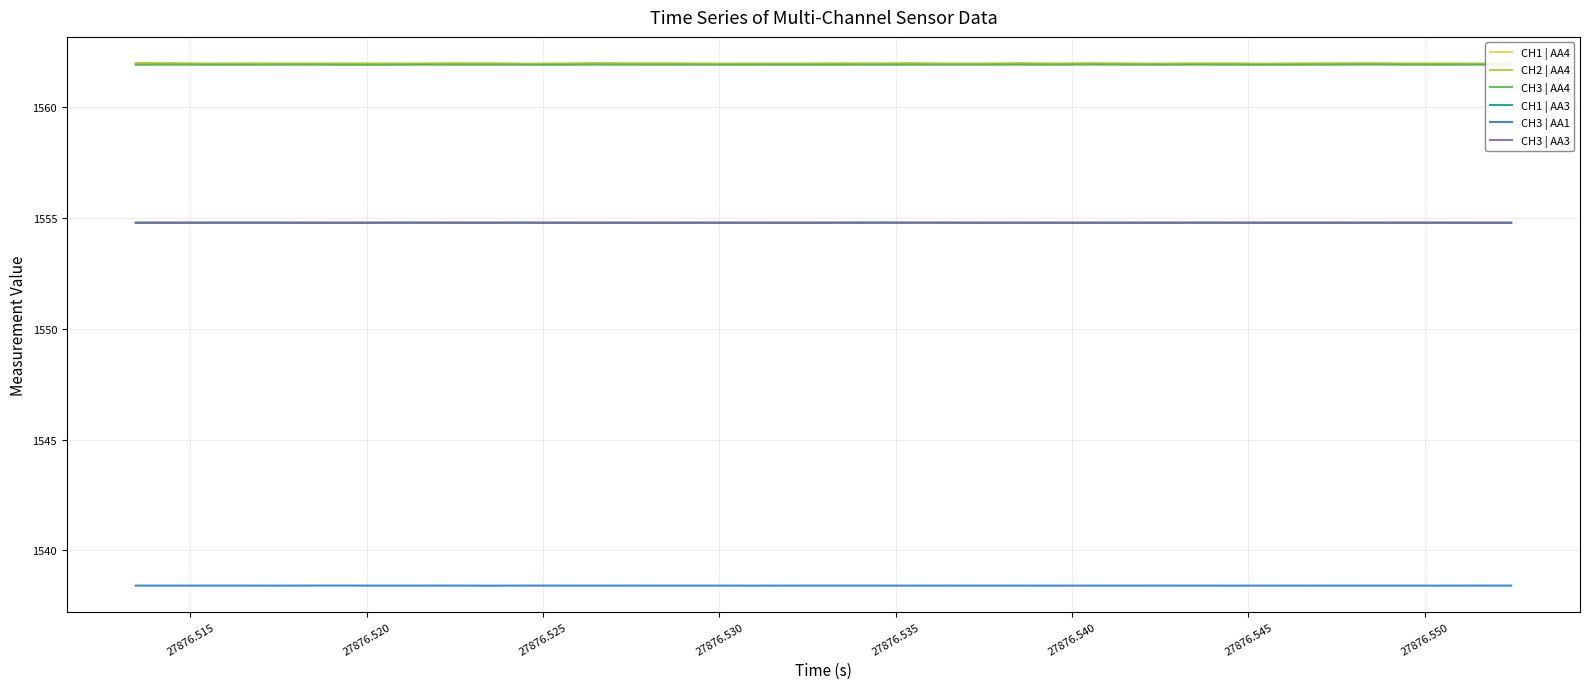

What is the smallest value displayed?

1538.4